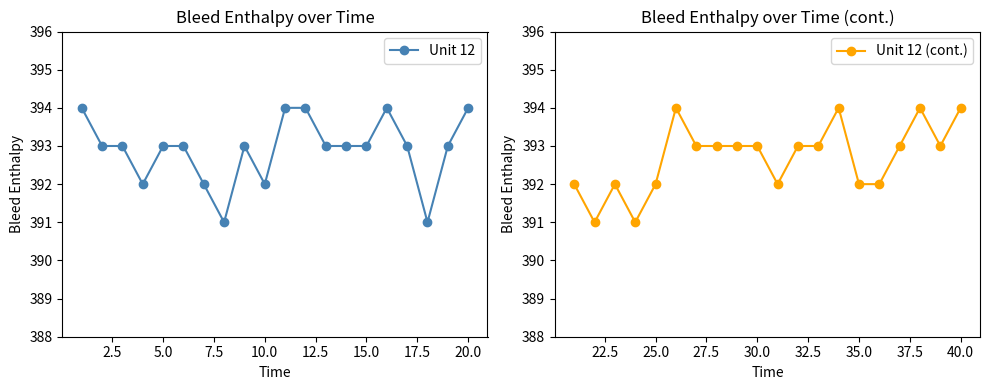

True or false: Unit 12 (cont.) has more than 2 points higher than both neighbors.

True